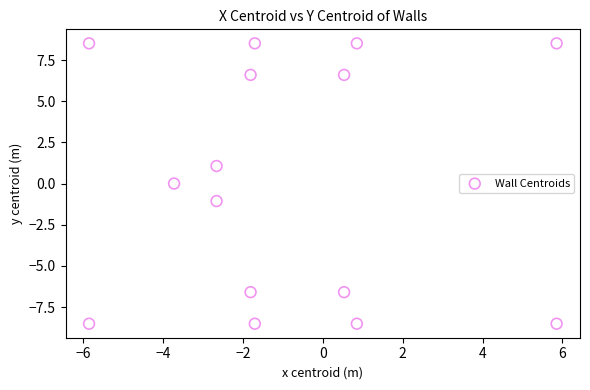

What is the range of Y values (max minus min)?

17.0